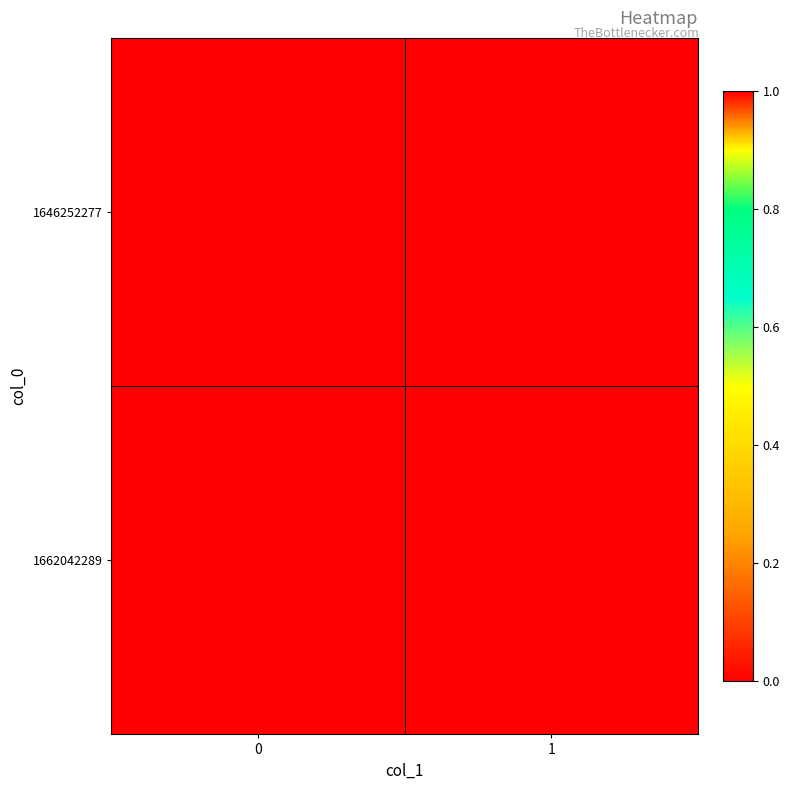

List the series in order of their peak value, lowest first.

row_0, row_1